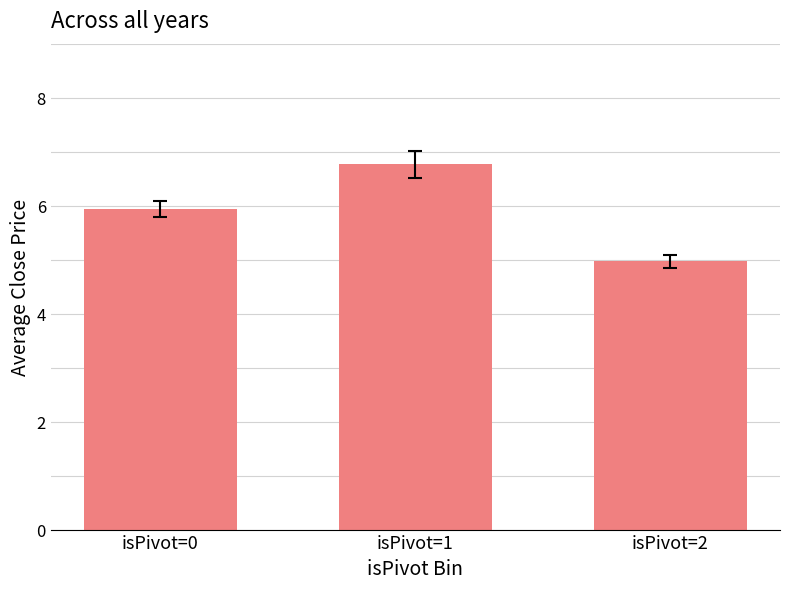

Reading left to right, extract all data points from this chart.

5.9	6.8	5.0